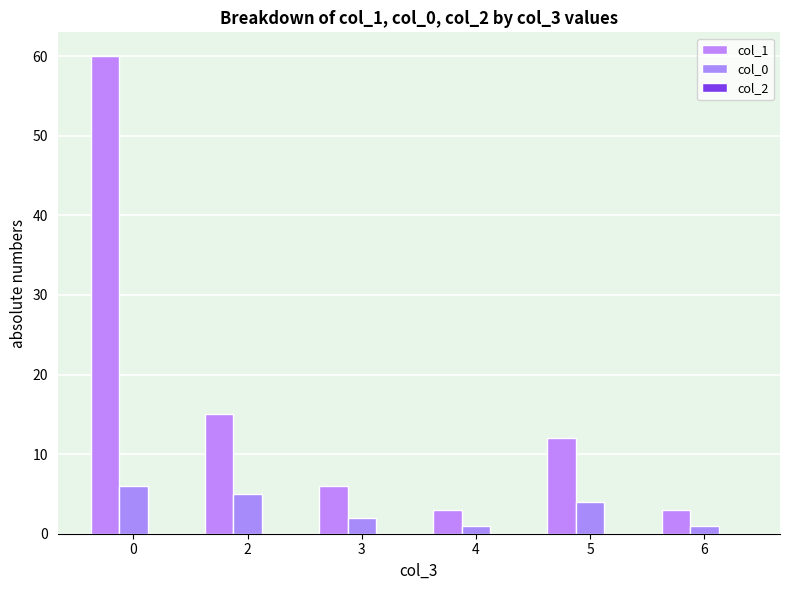

Are the bars horizontal?

No